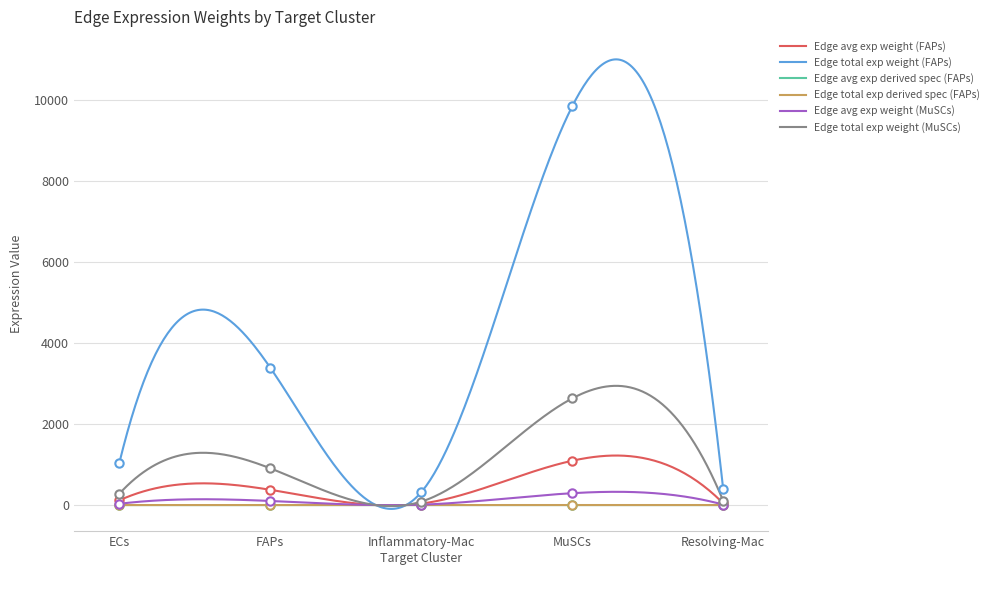

The Edge total exp derived spec (FAPs) series shows 80.3 at MuSCs. True or false?

False